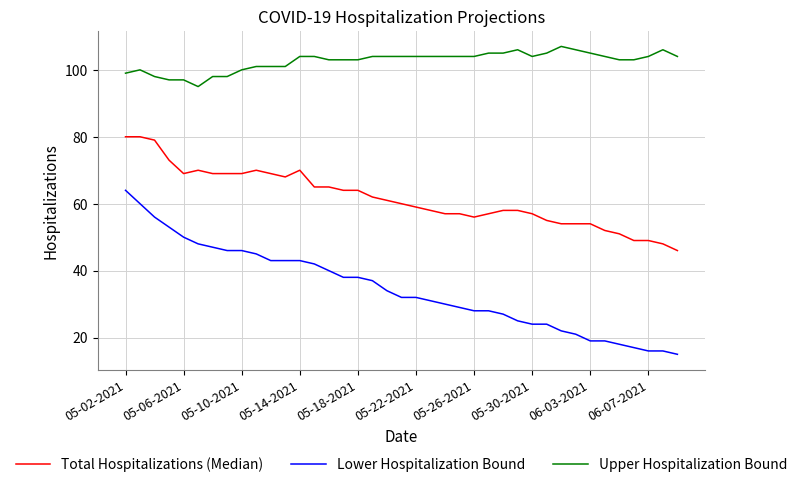

Which series has the largest total across all categories?

Upper Hospitalization Bound